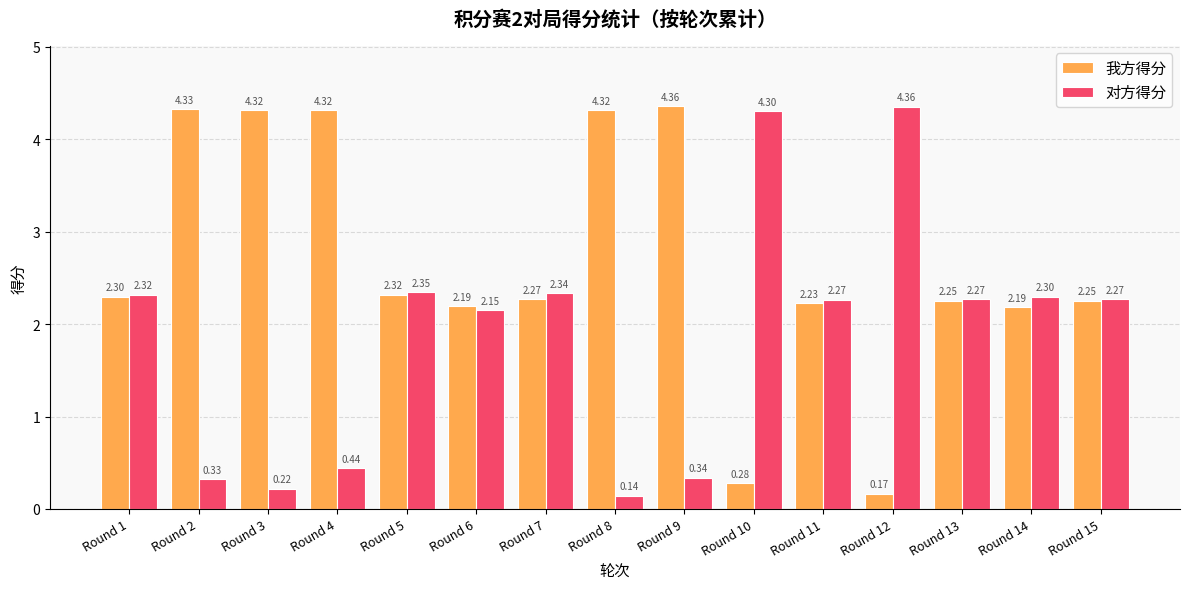

True or false: 对方得分 has a value of 2.3 at Round 13.

True